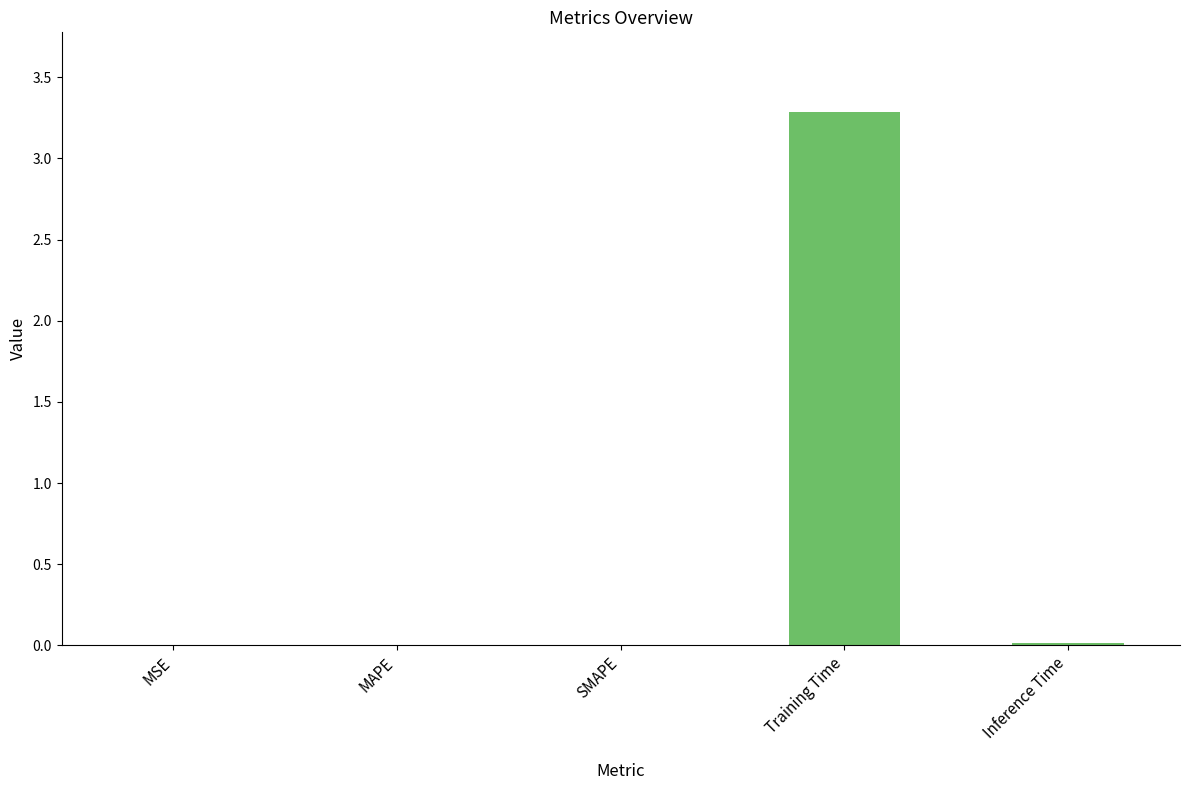

Is it true that the value at MSE is 0.0?

True